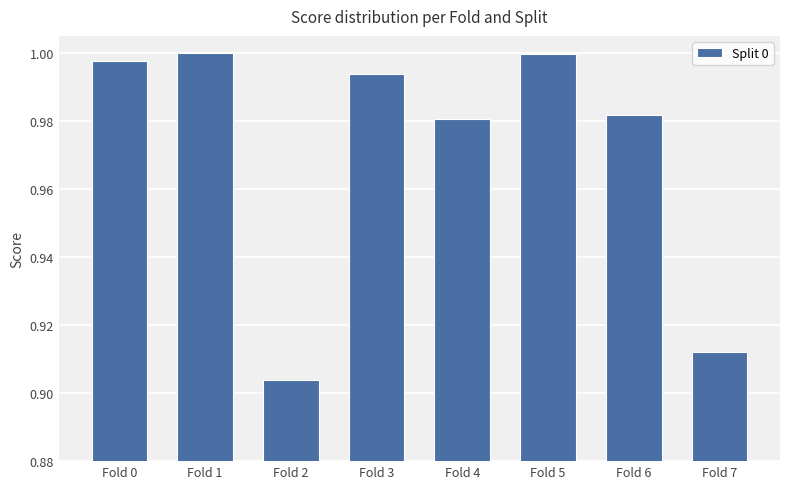

Is it true that the value at Fold 0 is 1.7?

False